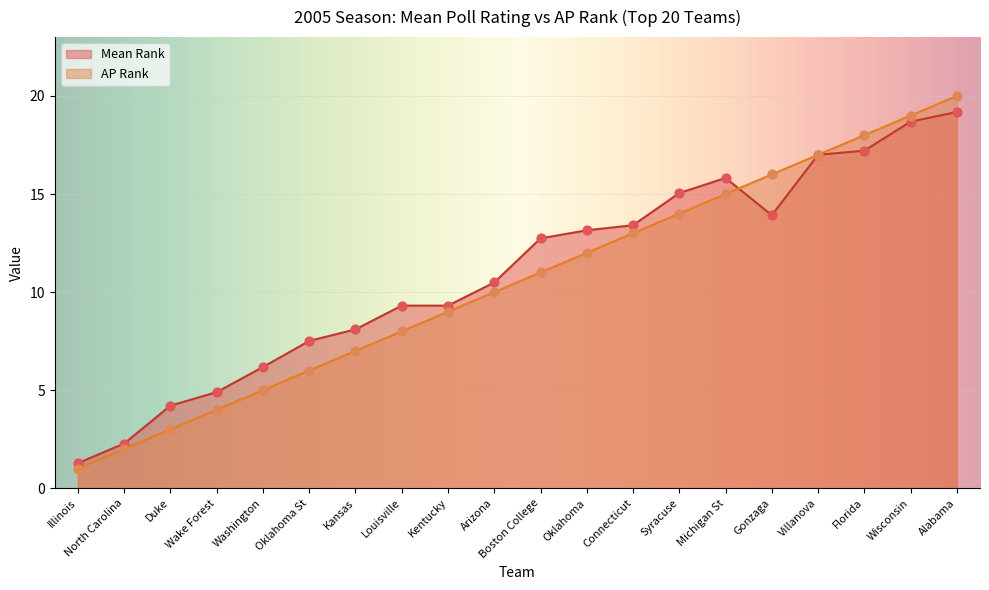

Which series has the largest total across all categories?

Mean Rank